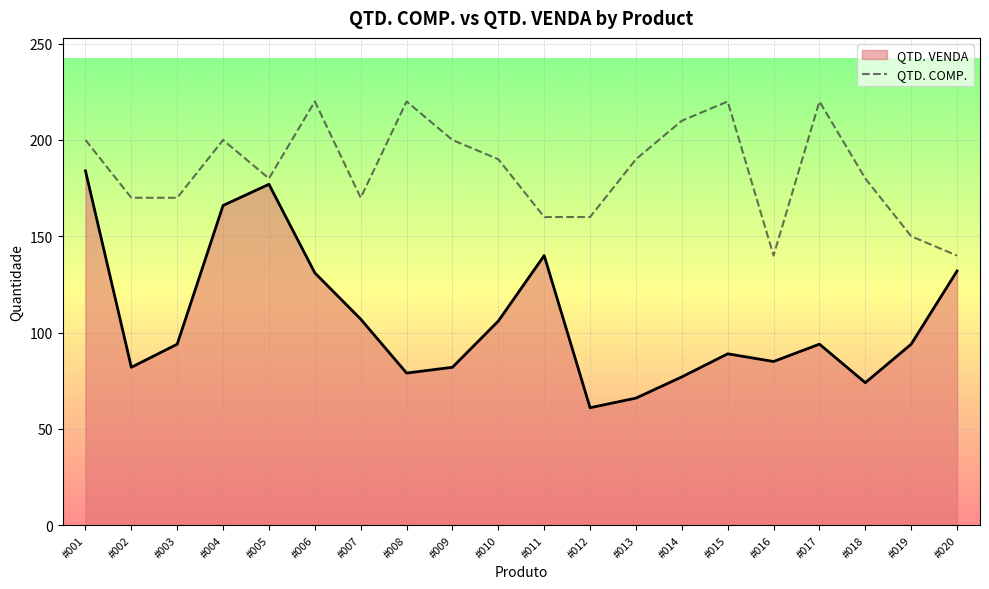

Read the QTD. VENDA value at #009, to the nearest 10.

80